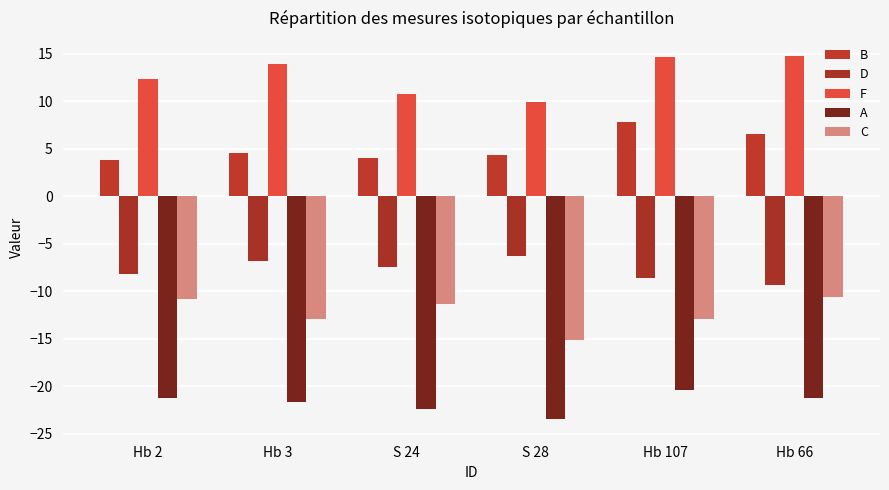

Which series has the largest range (max minus min)?

F